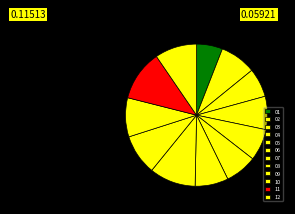

What is the change in value from 05 to 10?

+50